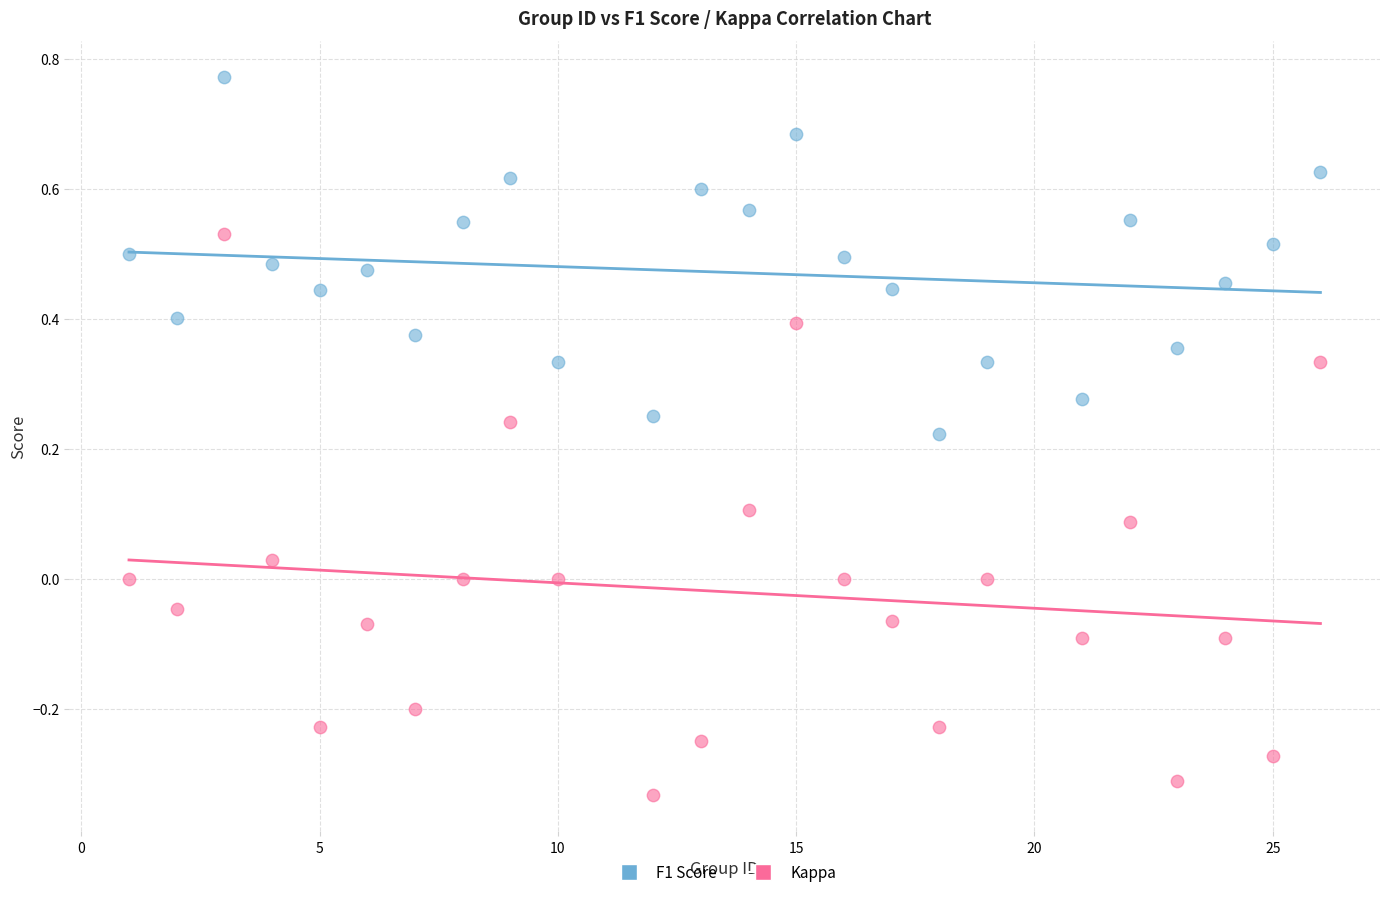

Across all data points, what is the range of X values (max minus min)?

25.0